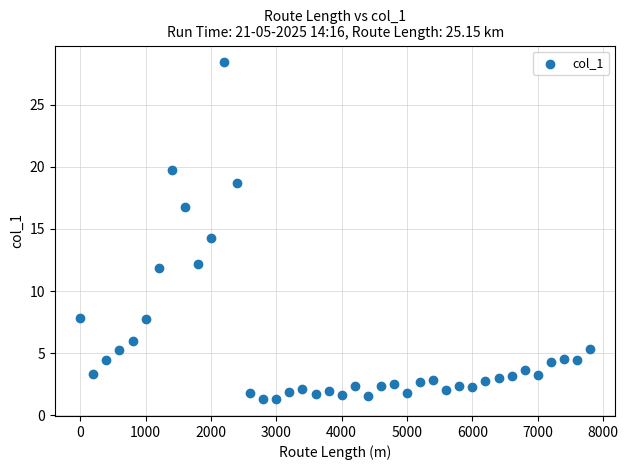

What is the range of Y values (max minus min)?

27.1